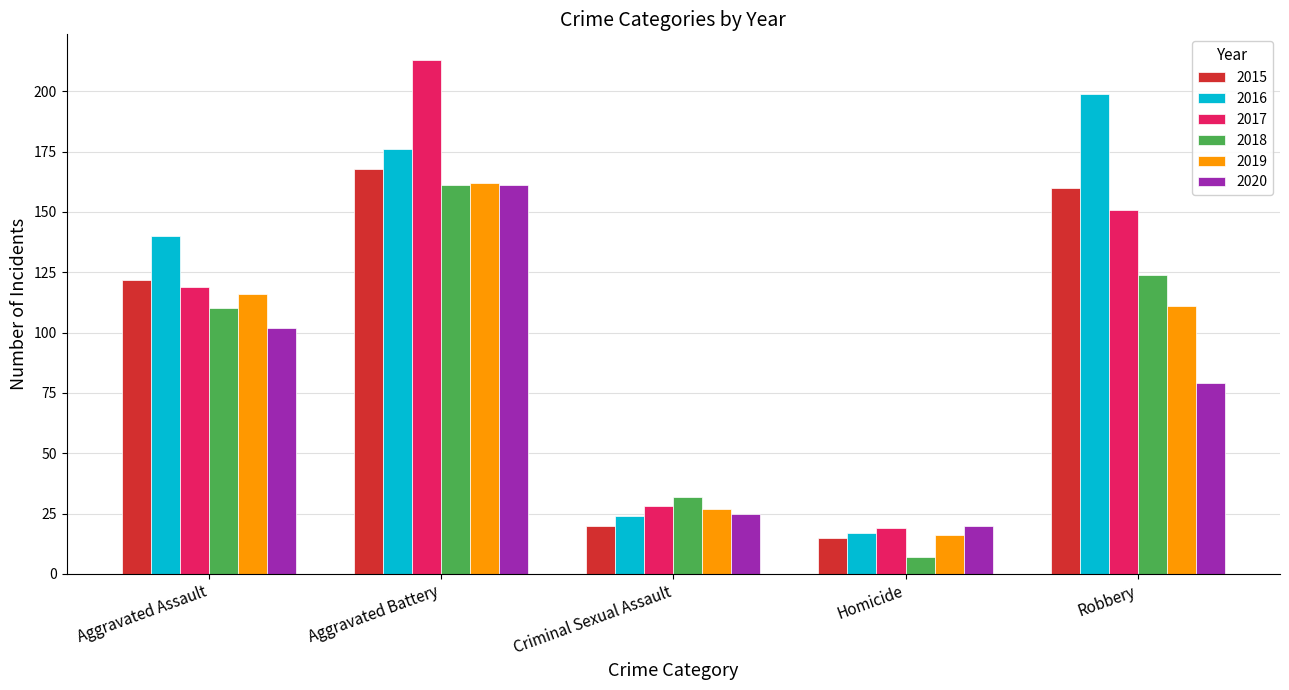

List the labels in order of 2018 value, largest first.

Aggravated Battery, Robbery, Aggravated Assault, Criminal Sexual Assault, Homicide